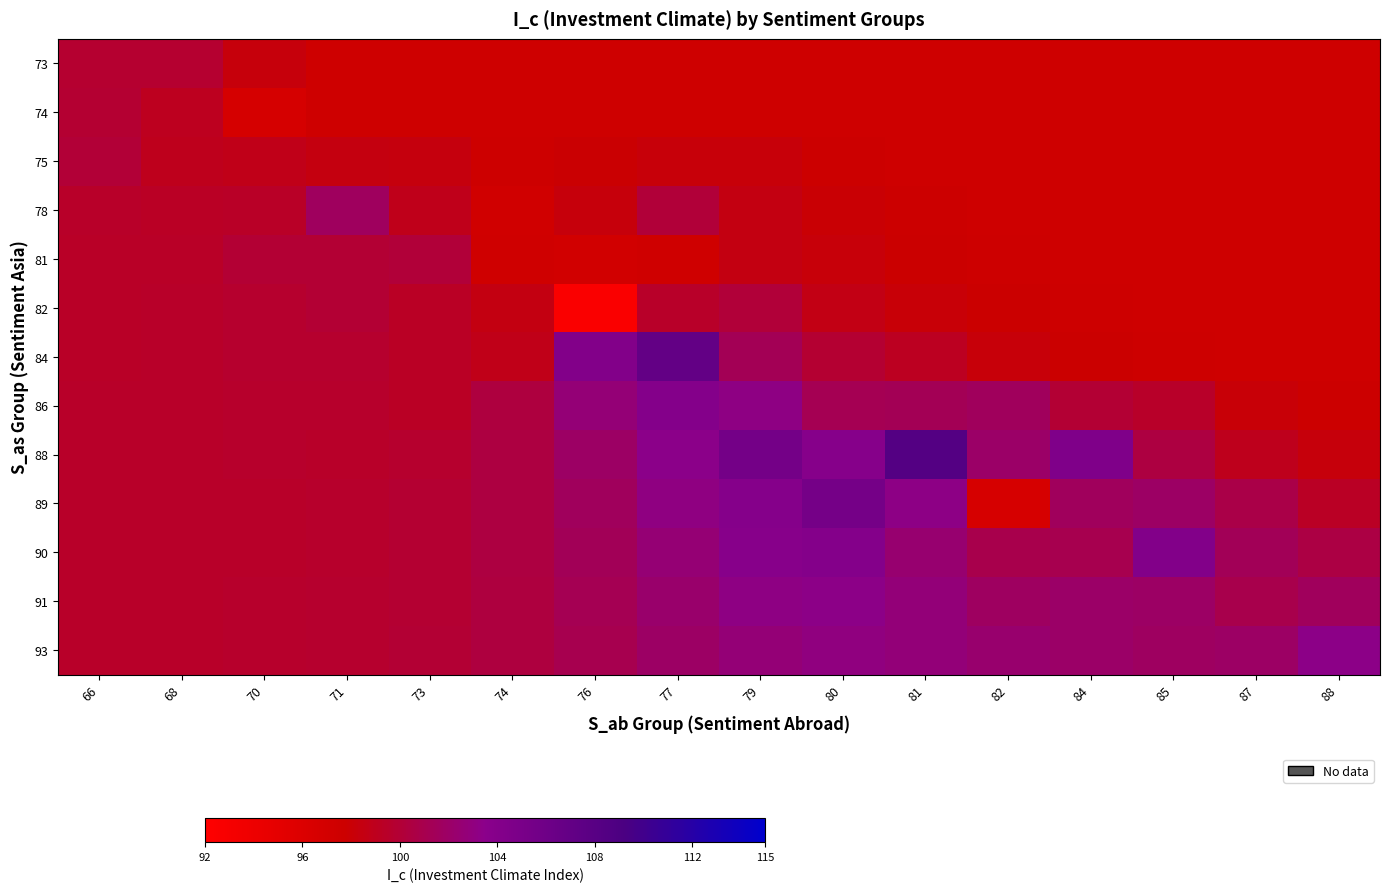

Rank the series at 77 from lowest to highest value.

81, 73, 74, 75, 82, 78, 93, 91, 90, 89, 88, 86, 84